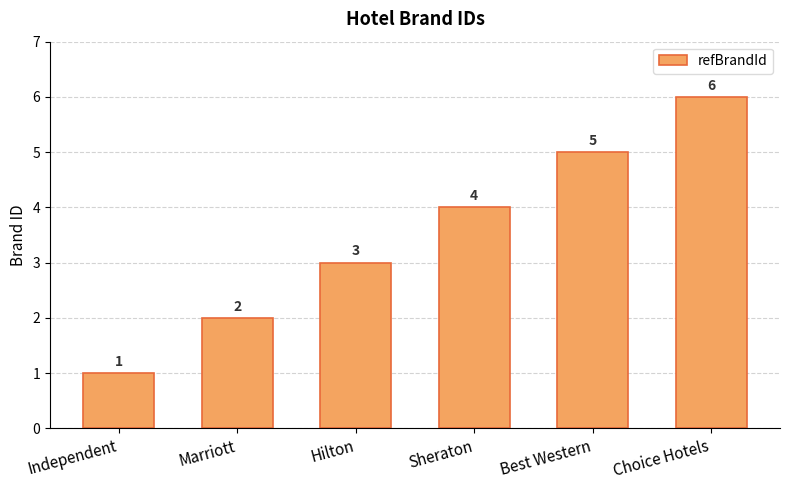

The value at Sheraton is 7. True or false?

False